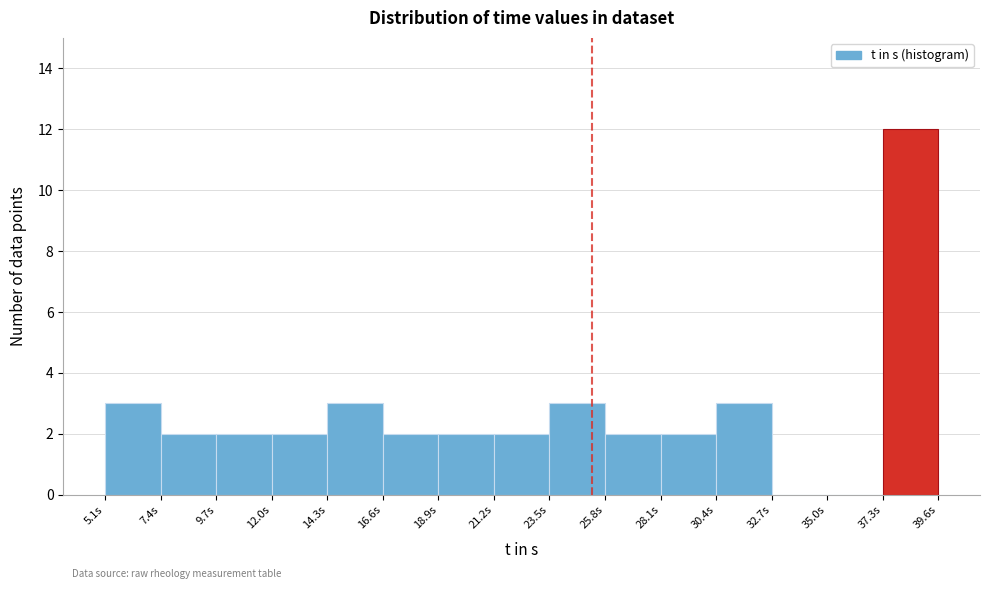

What is the height of the bar covering 12.0 to 14.5 on the x-axis? Neither the bar edges nor the heights are printed on the chart, so give them approximately, as read against the axes.

2